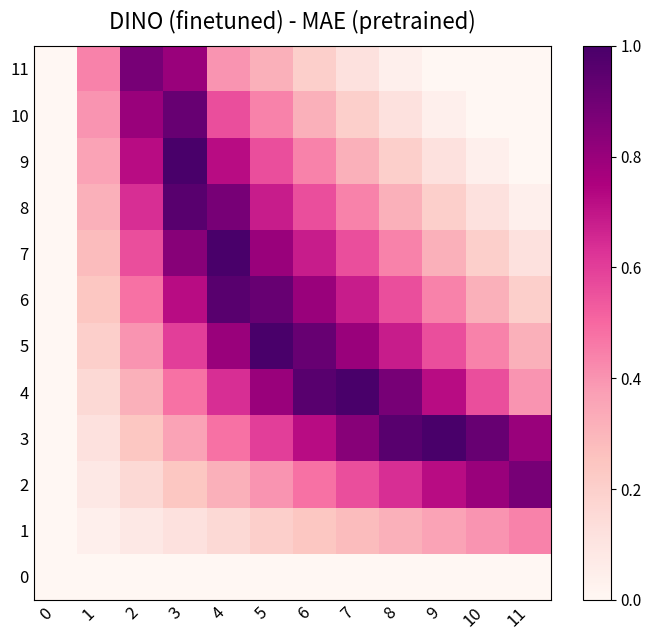

Which has a higher value, 1 or 8?

1